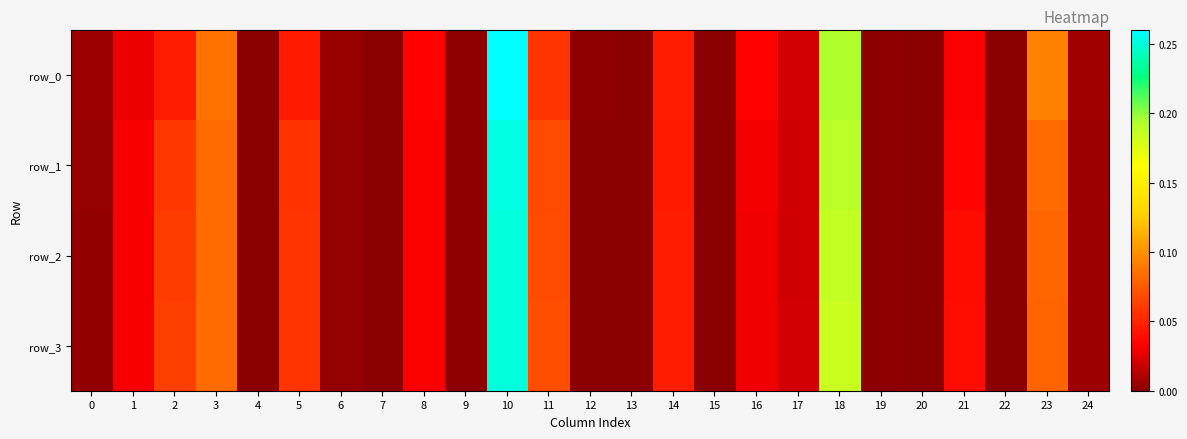

Reading right to left, extract all data points from this chart.

row_0: 0.0	0.1	0.0	0.0	0.0	0.0	0.2	0.0	0.0	0.0	0.0	0.0	0.0	0.1	0.3	0.0	0.0	0.0	0.0	0.0	0.0	0.1	0.0	0.0	0.0
row_1: 0.0	0.1	0.0	0.0	0.0	0.0	0.2	0.0	0.0	0.0	0.0	0.0	0.0	0.1	0.3	0.0	0.0	0.0	0.0	0.1	0.0	0.1	0.1	0.0	0.0
row_2: 0.0	0.1	0.0	0.0	0.0	0.0	0.2	0.0	0.0	0.0	0.0	0.0	0.0	0.1	0.3	0.0	0.0	0.0	0.0	0.1	0.0	0.1	0.1	0.0	0.0
row_3: 0.0	0.1	0.0	0.0	0.0	0.0	0.2	0.0	0.0	0.0	0.0	0.0	0.0	0.1	0.3	0.0	0.0	0.0	0.0	0.1	0.0	0.1	0.1	0.0	0.0